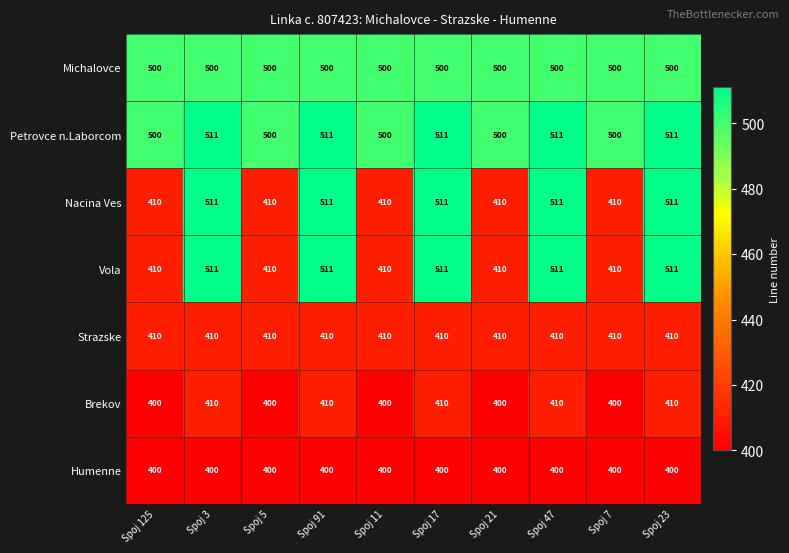

Read the Strazske value at Spoj 7.

410